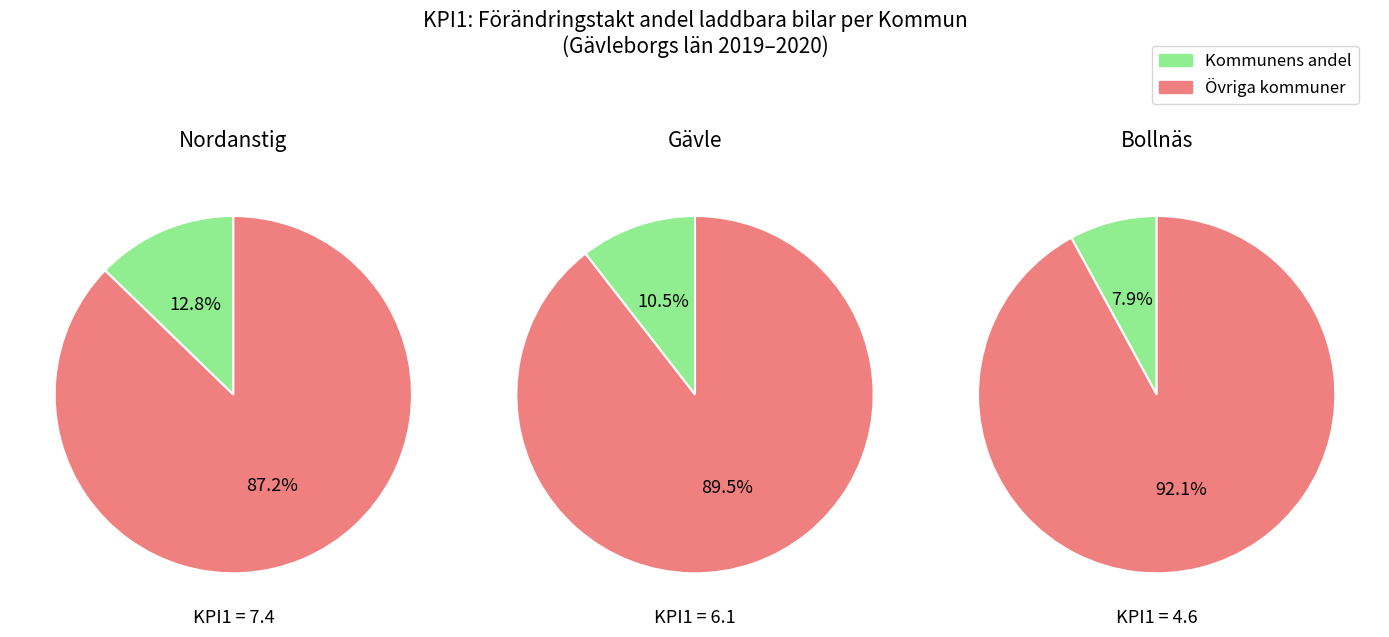

Does Ljusdal account for over 50% of the chart?

No